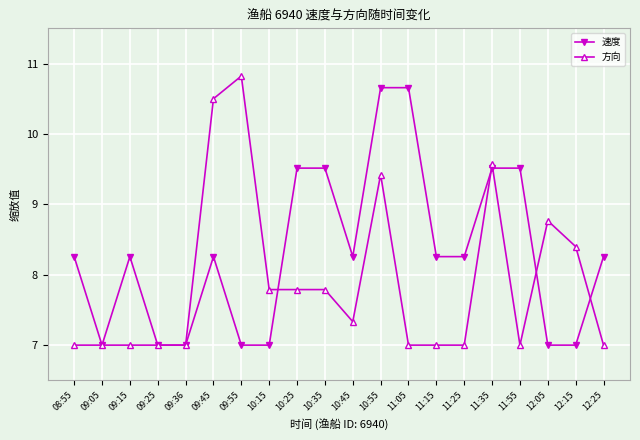

What is the label of the 4th point from the left?

09:25